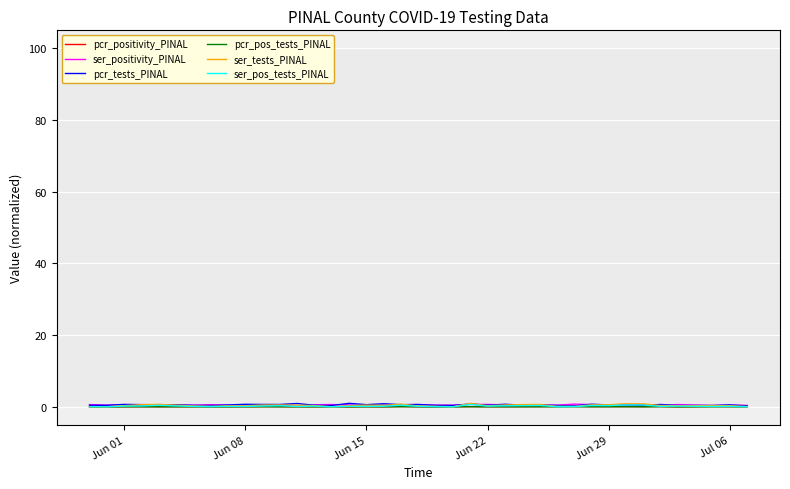

Which series has the largest range (max minus min)?

ser_tests_PINAL